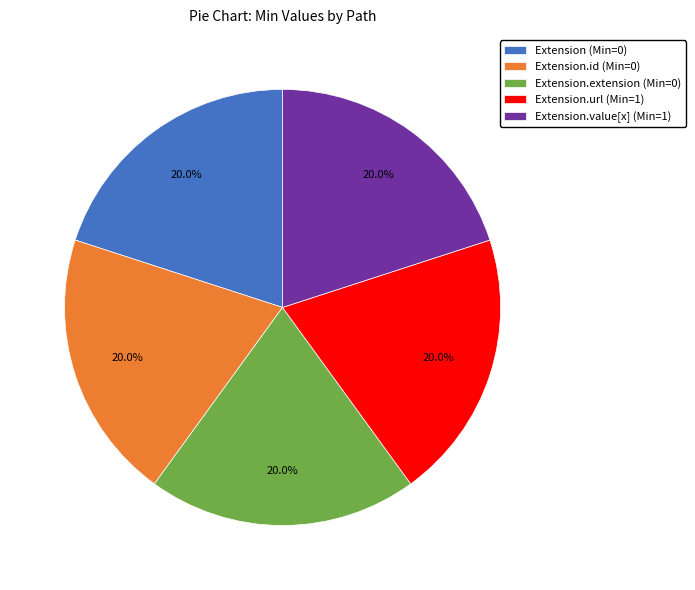

What is the ratio of the value at Extension (Min=0) to the value at Extension.id (Min=0)?

1.0